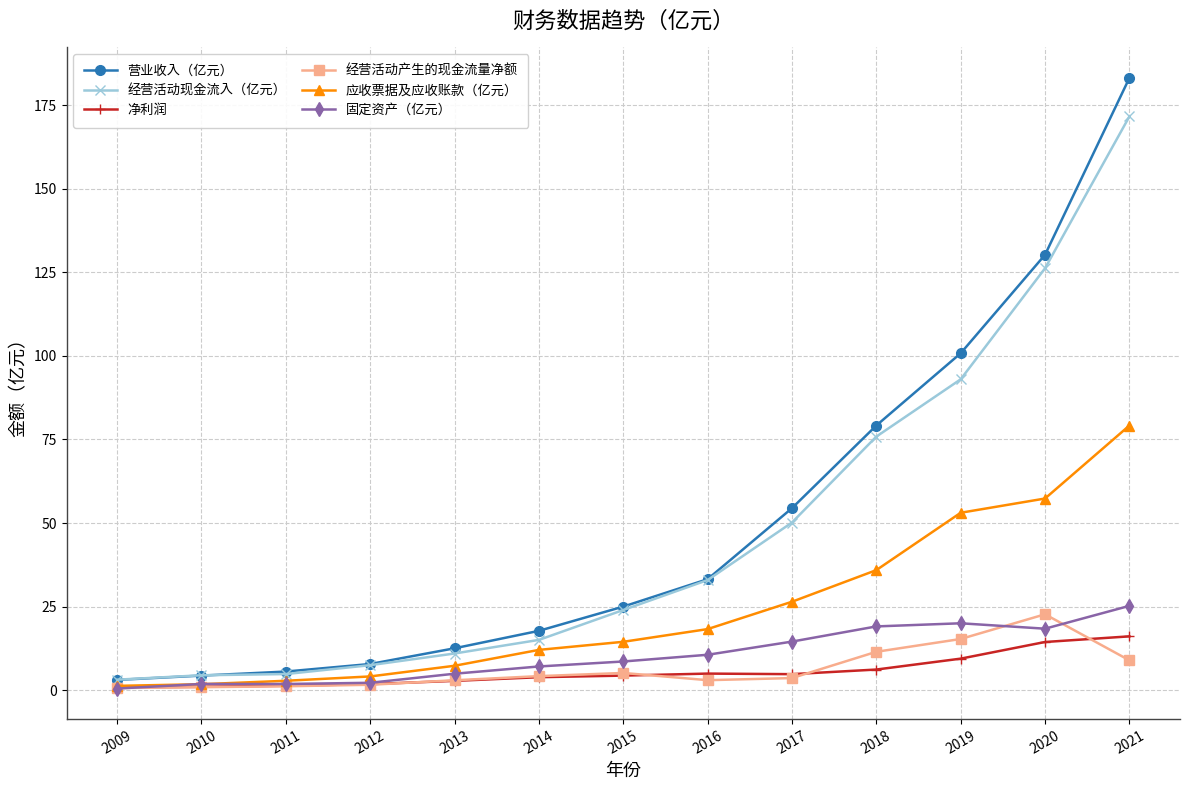

What is the value of the 经营活动现金流入（亿元） point at the 7th from the left?

24.0